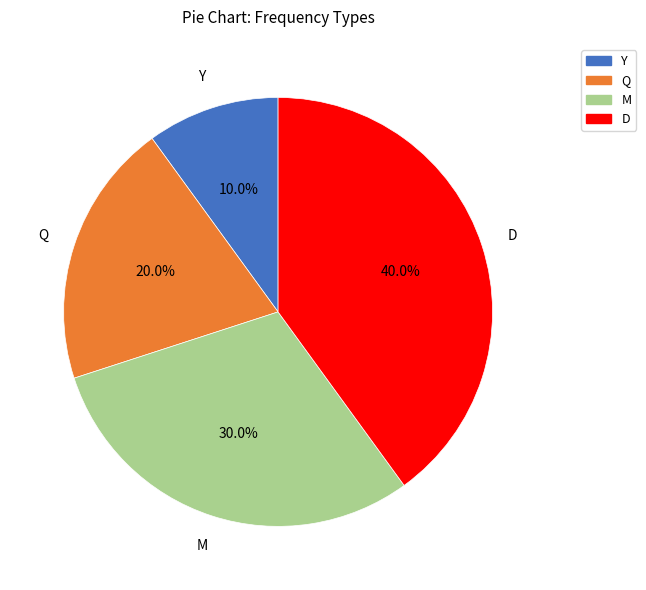

To the nearest percent, what is the difference between the largest and smallest slice percentages?

30%